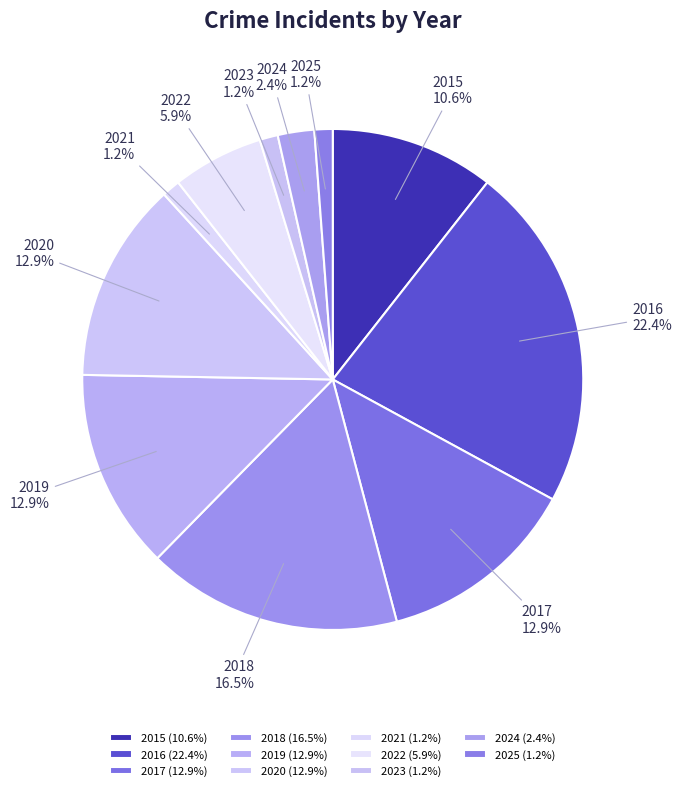

To the nearest percent, what is the difference between the largest and smallest slice percentages?

21%